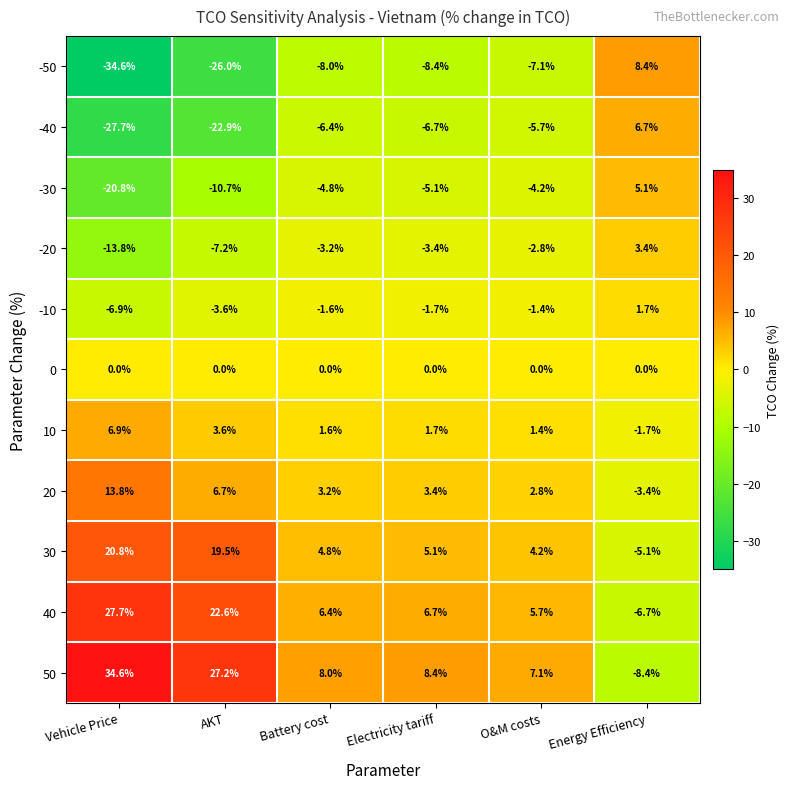

Rank the series by their maximum value, from lowest to highest.

0, -10, -20, -30, -40, 10, -50, 20, 30, 40, 50